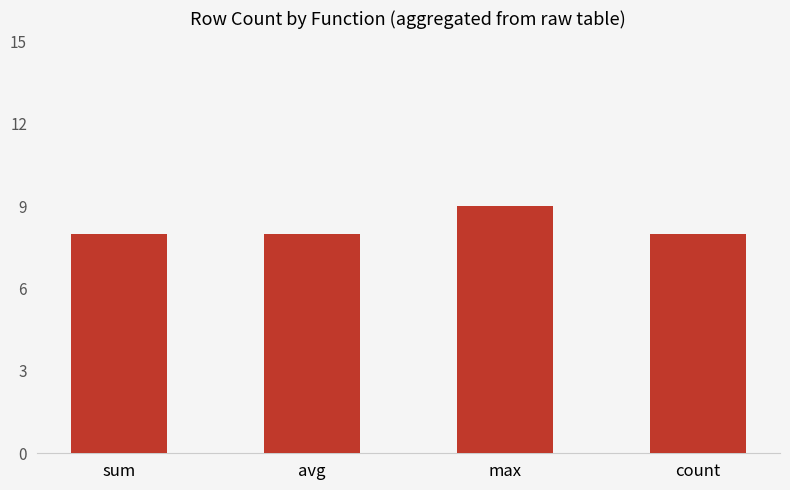

True or false: the data shows 8 at avg.

True